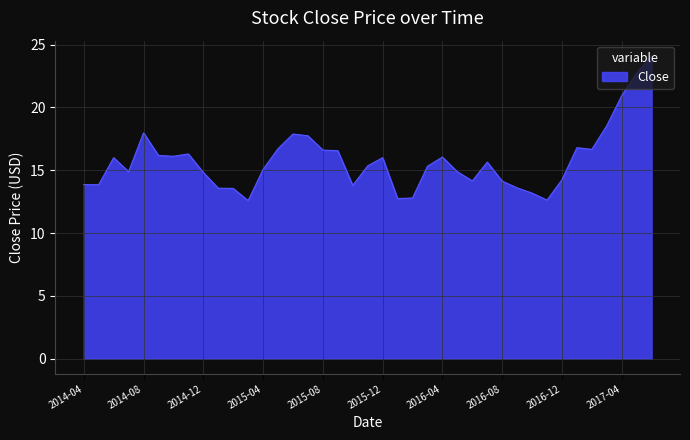

How many distinct data groups are displayed?

1